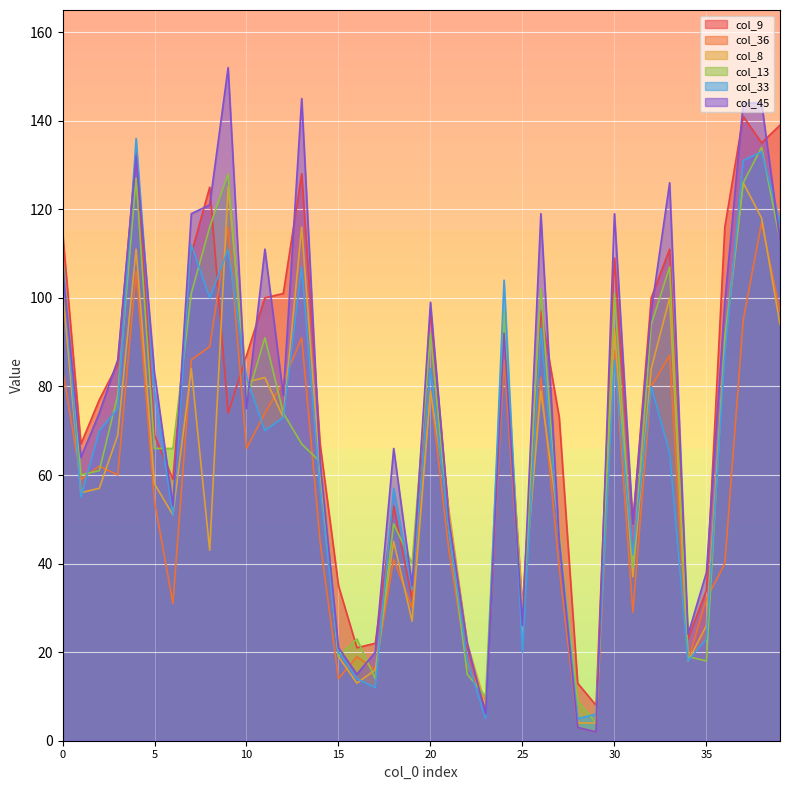

What is the total value across all series at 10?

468